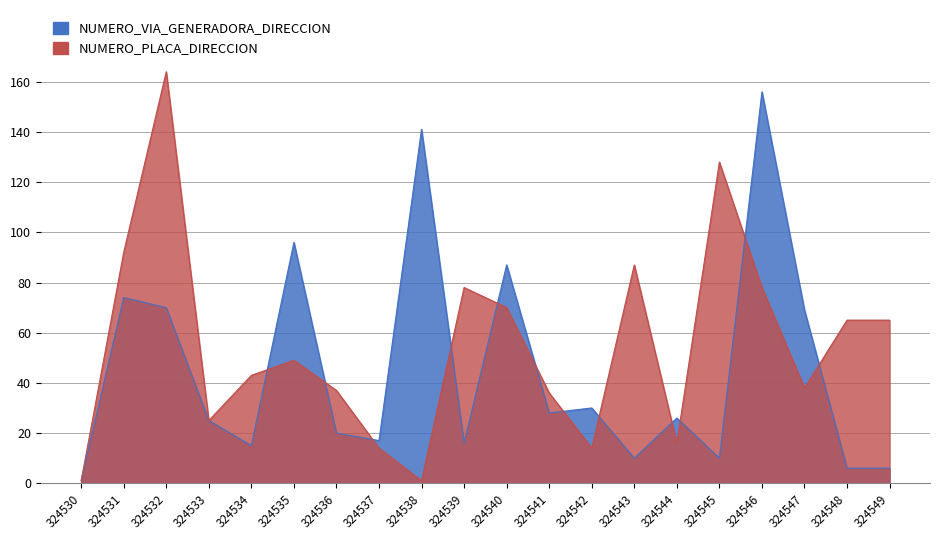

Where is NUMERO_VIA_GENERADORA_DIRECCION nearest to the value 78?

324531